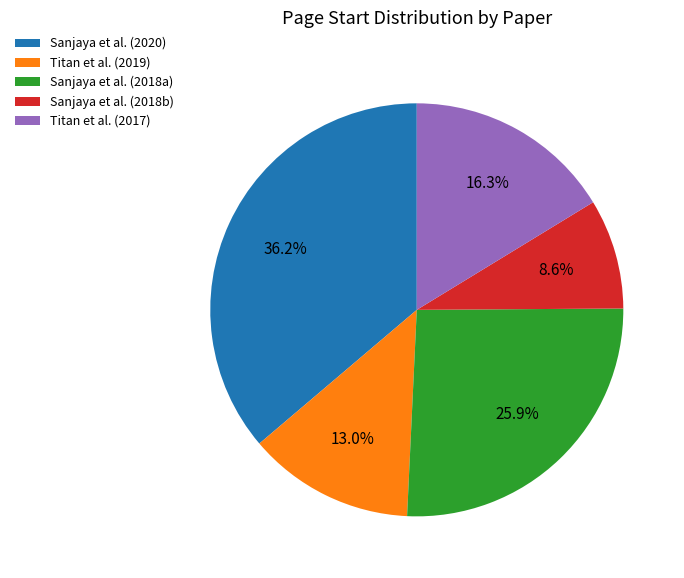

Is Titan et al. (2017) the majority of the pie?

No